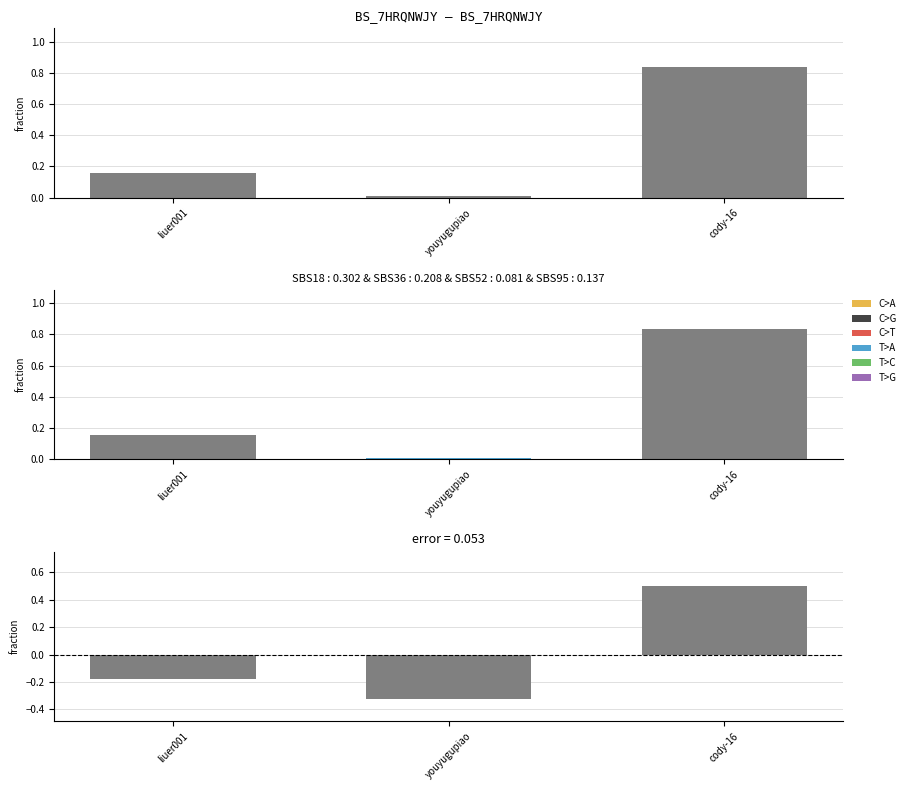

The value at cody-16 is 0.5. True or false?

True